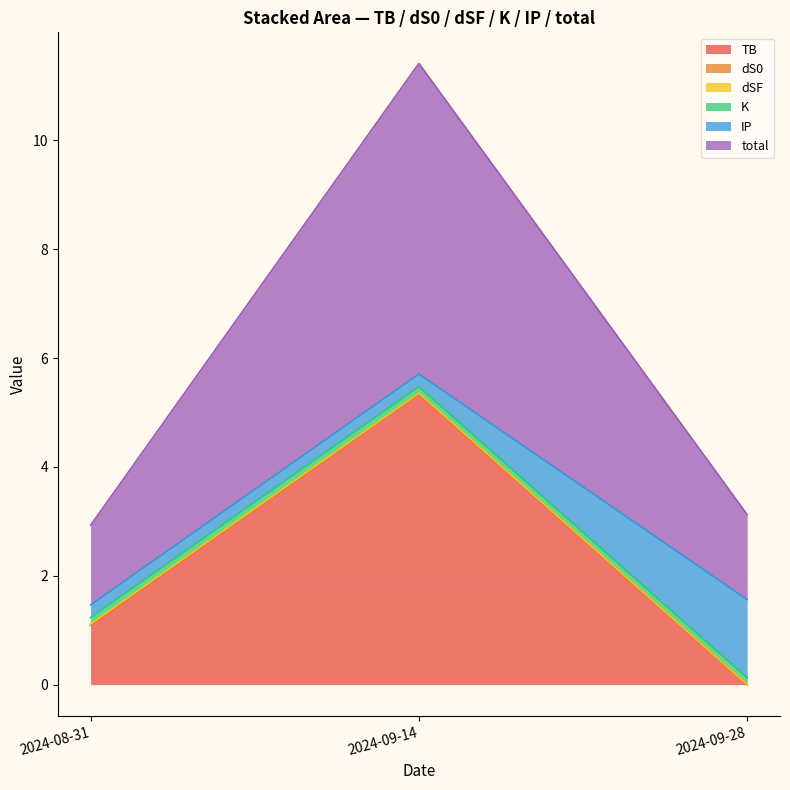

Where is IP nearest to the value 0?

2024-08-31